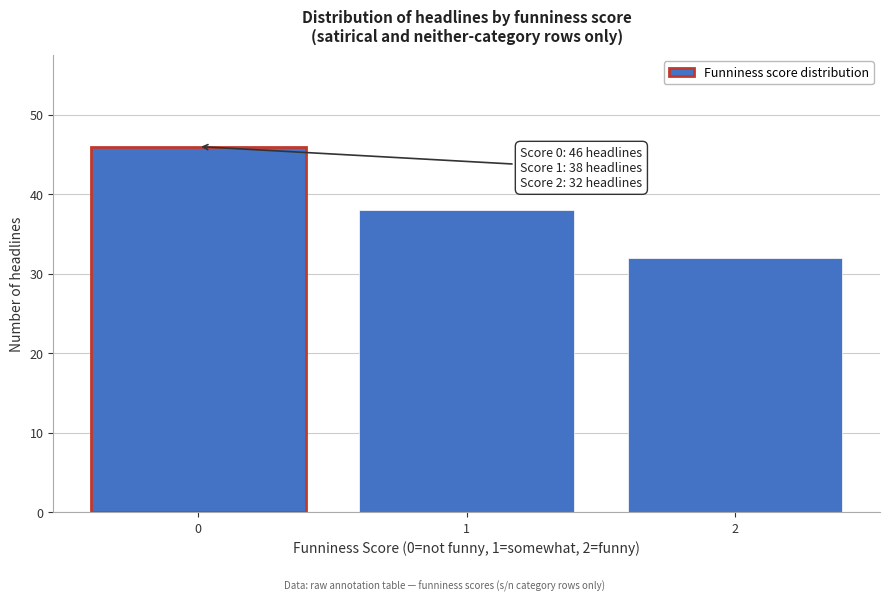

Reading right to left, extract all data points from this chart.

2=32	1=38	0=46